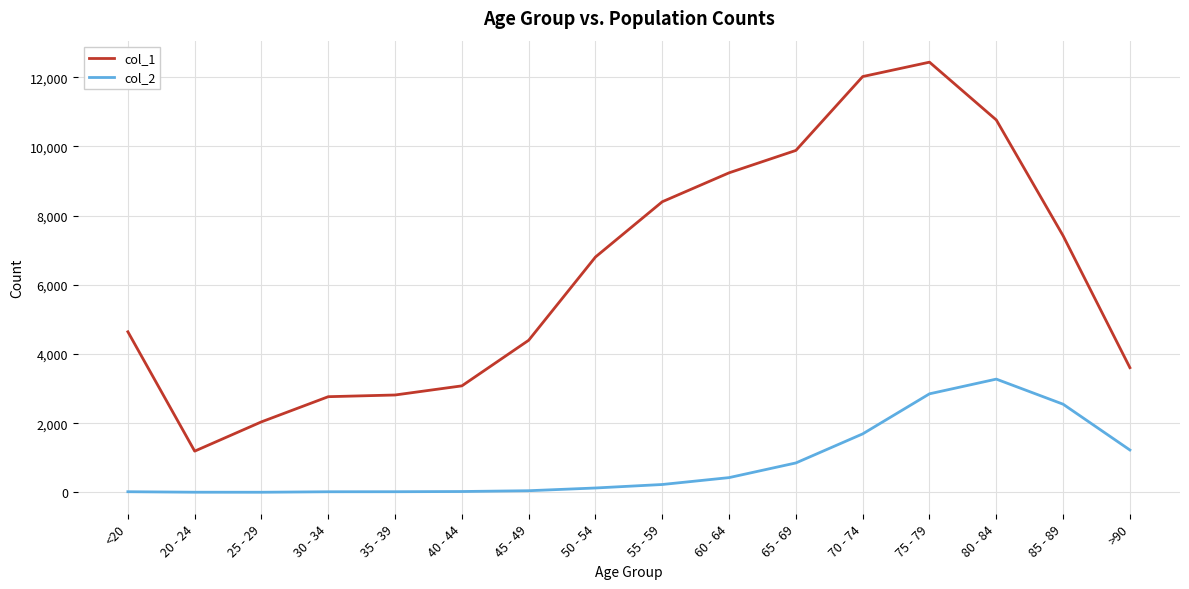

What is the difference between the second highest and minimum values in the col_1 series?

10827